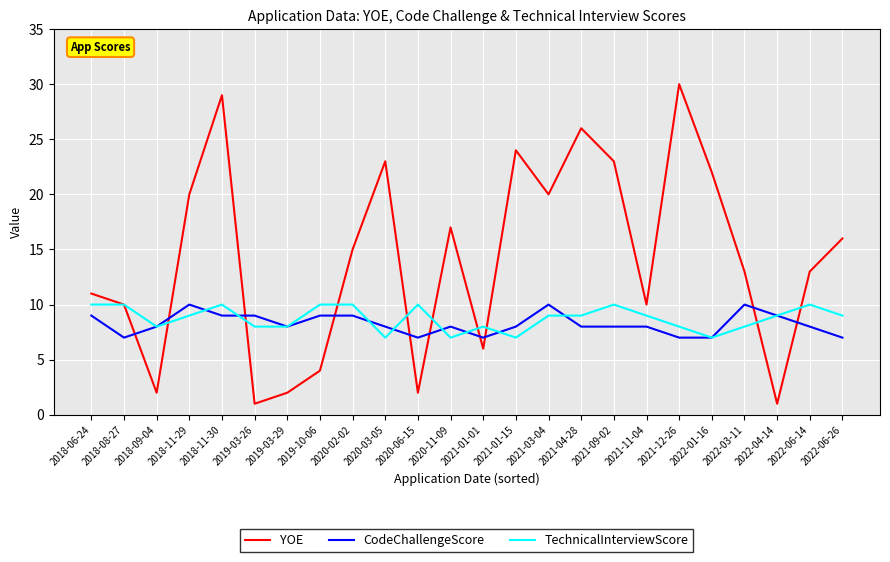

What is the spread (max minus min) of values at 2018-08-27?

3